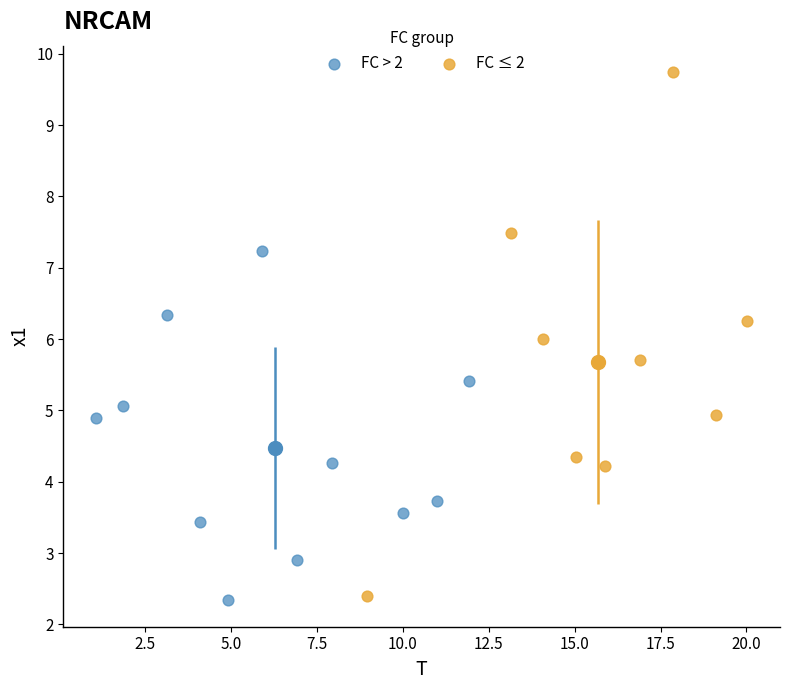

Which series has the widest spread of Y values?

FC ≤ 2